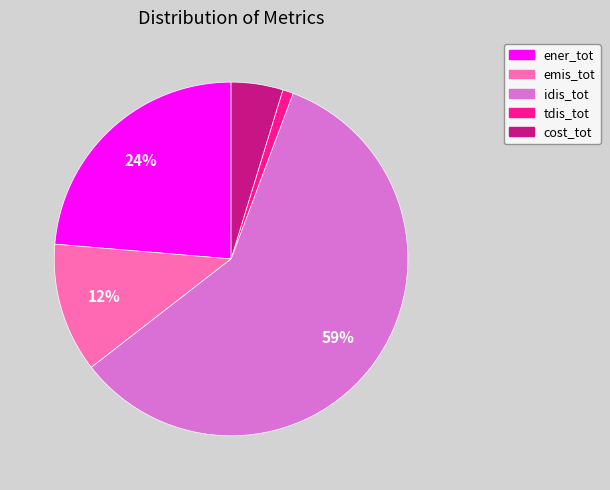

Rank the categories by value from lowest to highest.

tdis_tot, cost_tot, emis_tot, ener_tot, idis_tot